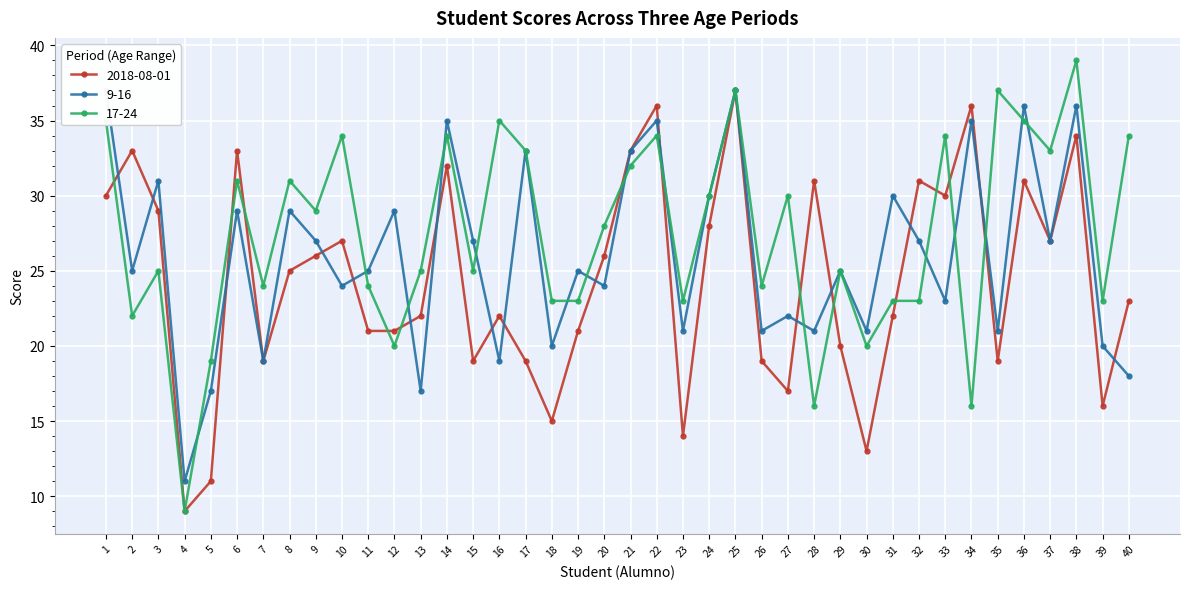

Is it true that 17-24 equals 23 at 23?

True